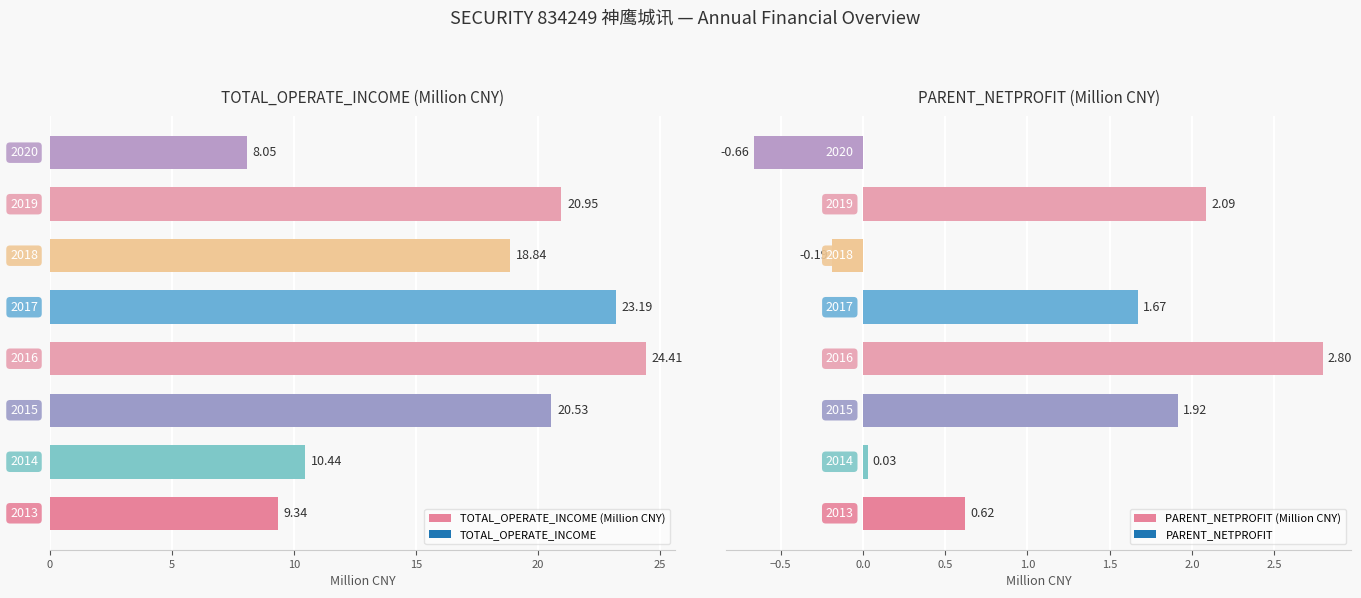

Between 15 and 7, which series saw the biggest shift?

TOTAL_OPERATE_INCOME (Million CNY)